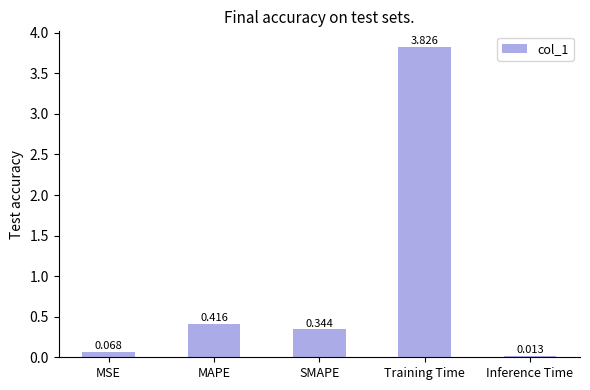

Where is the data nearest to the value 1?

MAPE